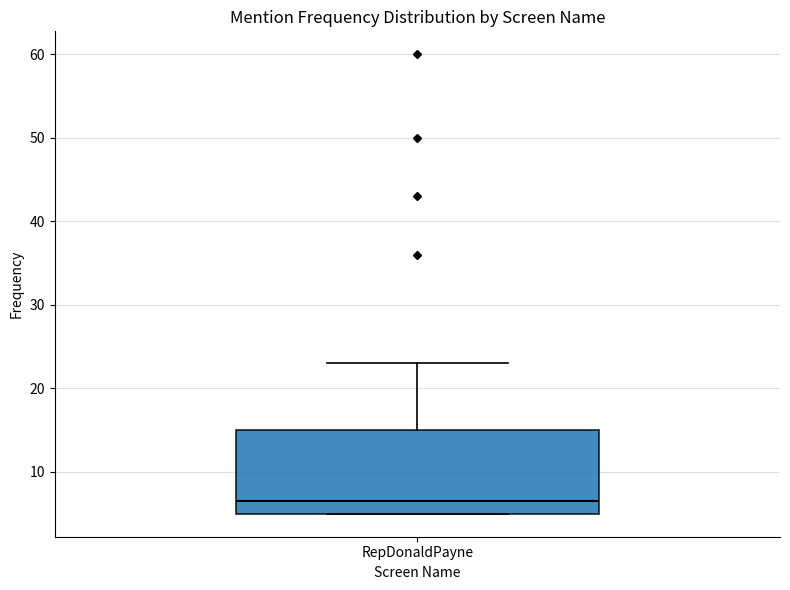

Read this box plot against the y-axis: the position of the median line, the range covered by the box, and the ends of both whiskers. The values are not printed on the chart, so give them approximately, as read against the axis.

median 7, box 5 to 15, whiskers 5 to 23